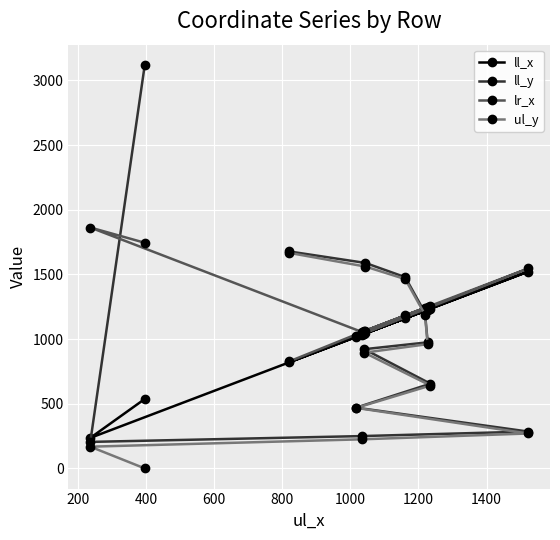

List the series in order of their peak value, highest first.

ll_y, lr_x, ul_y, ll_x